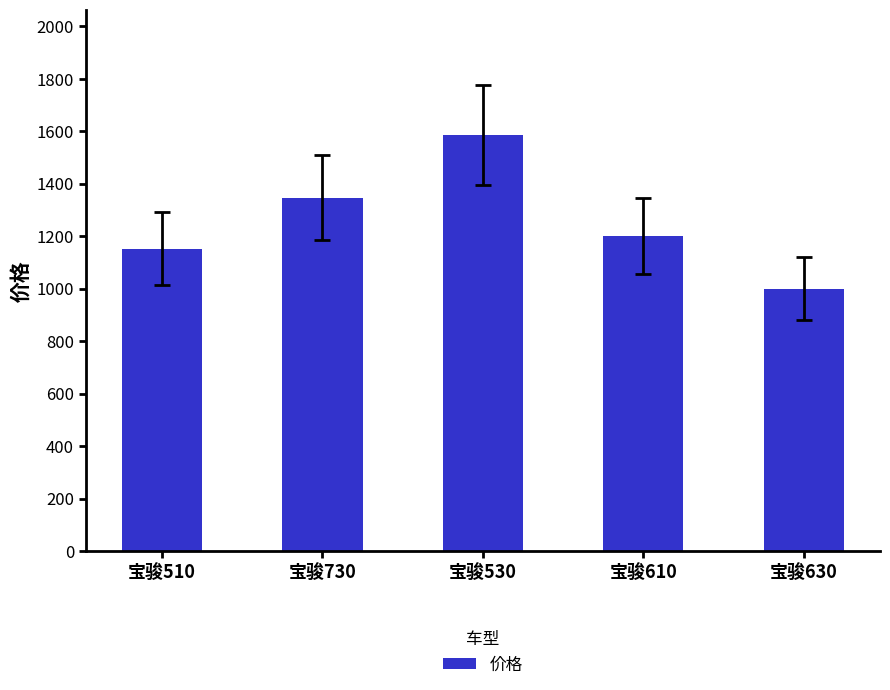

The chart shows a value of 2065 at 宝骏730. True or false?

False